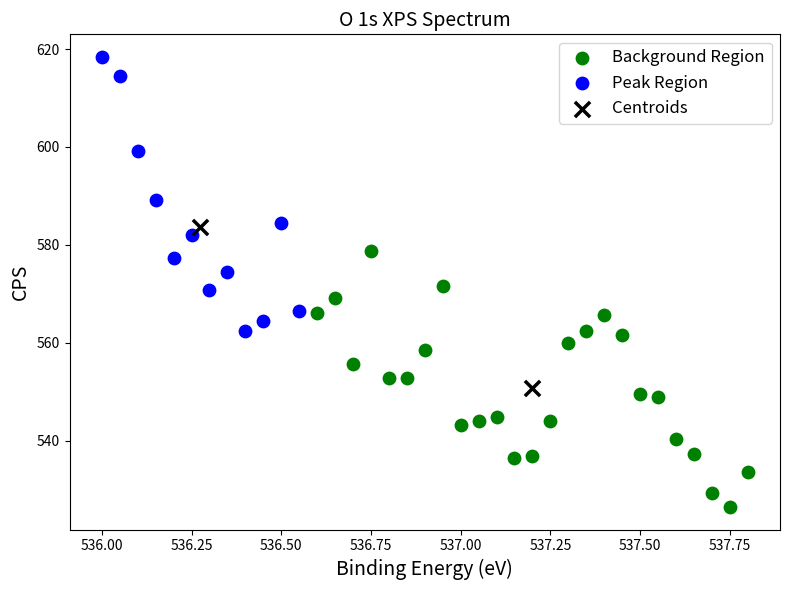

What are all the series names shown in the legend?

Background Region, Peak Region, Centroids